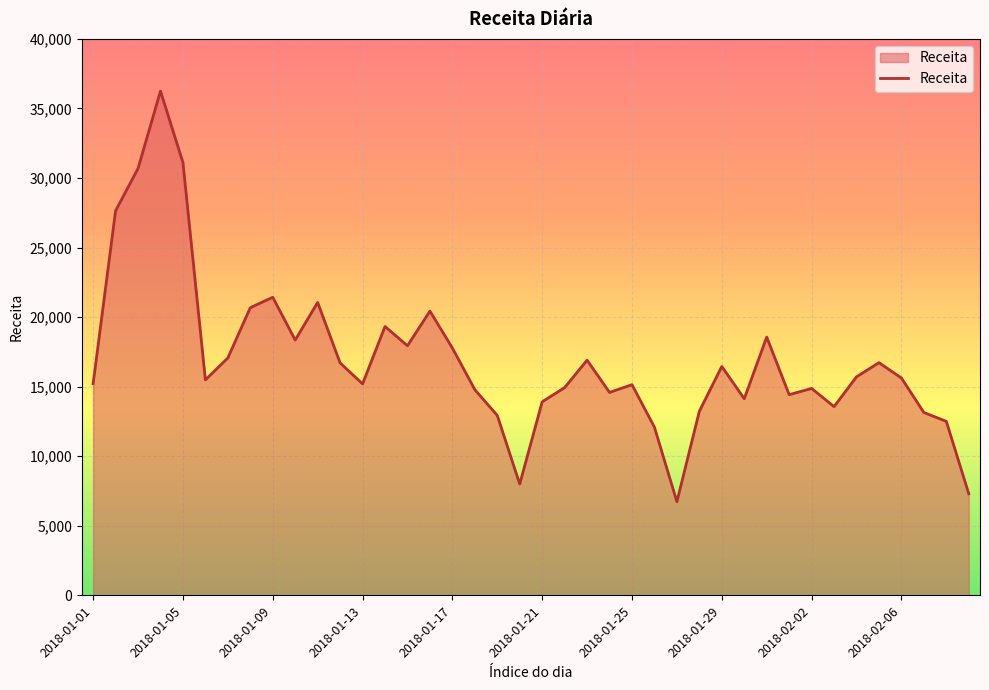

What is the smallest value displayed?

6729.8